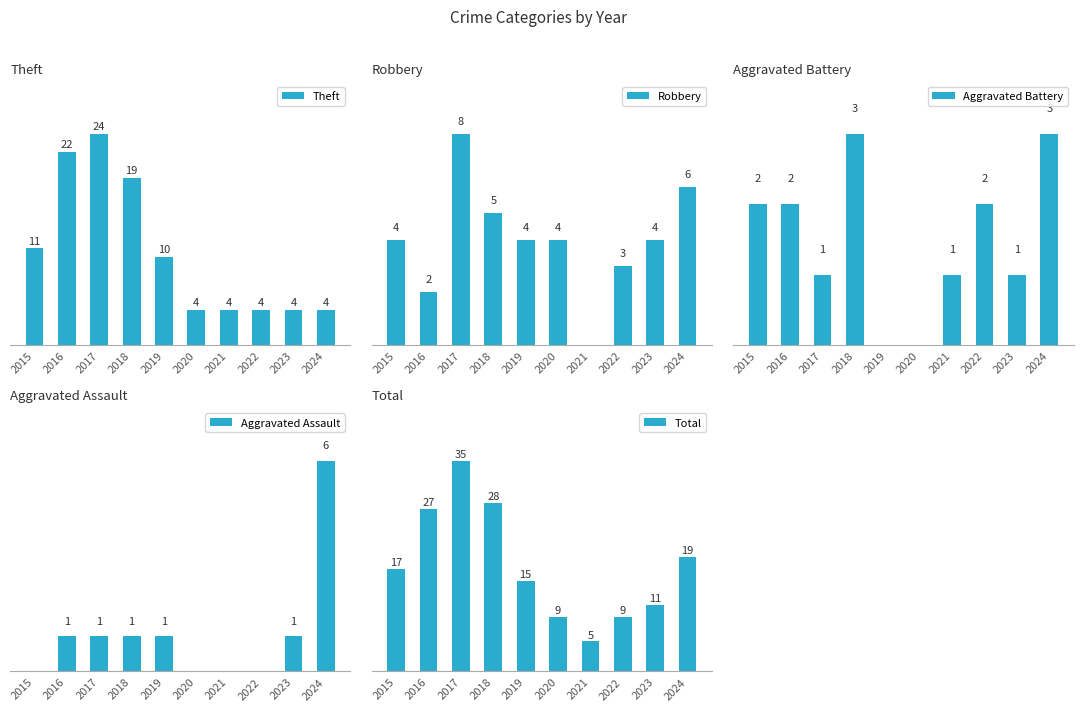

Which category has the lowest value across all series?

2021